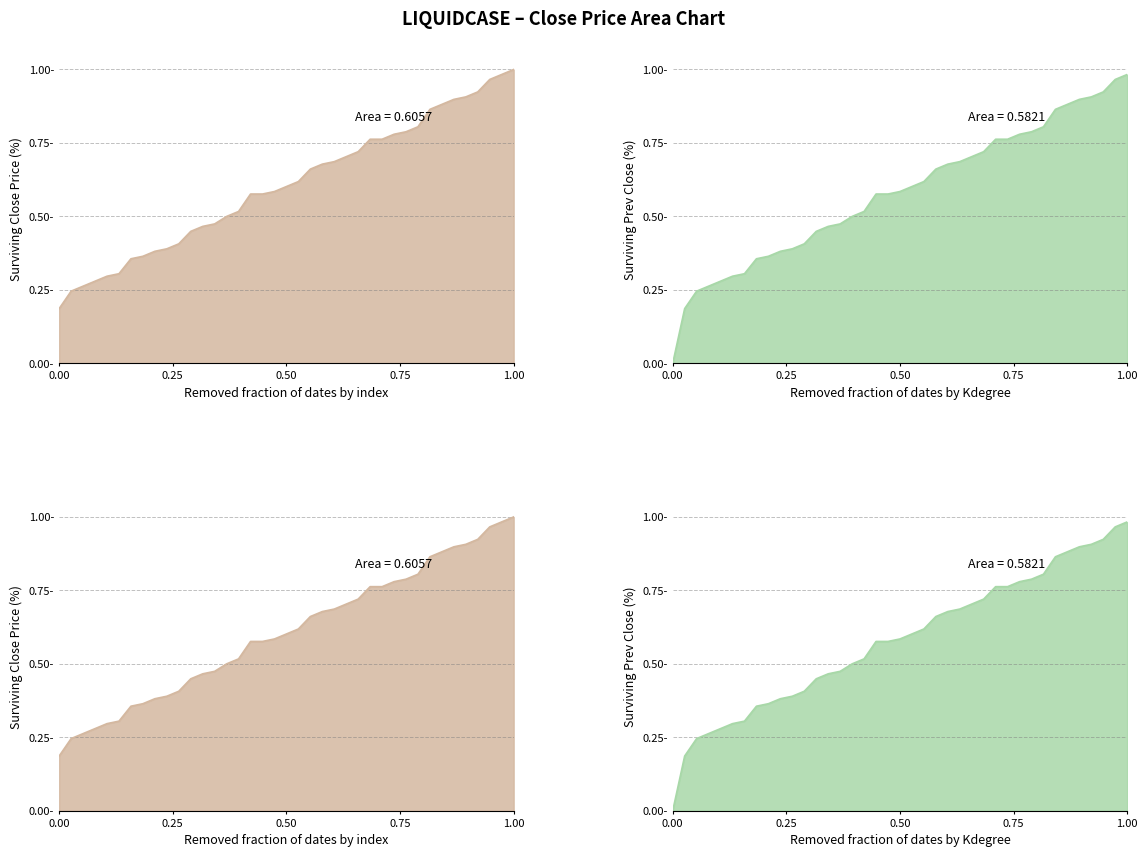

What is the sum of all CLOSE_PRICE values?

23.6